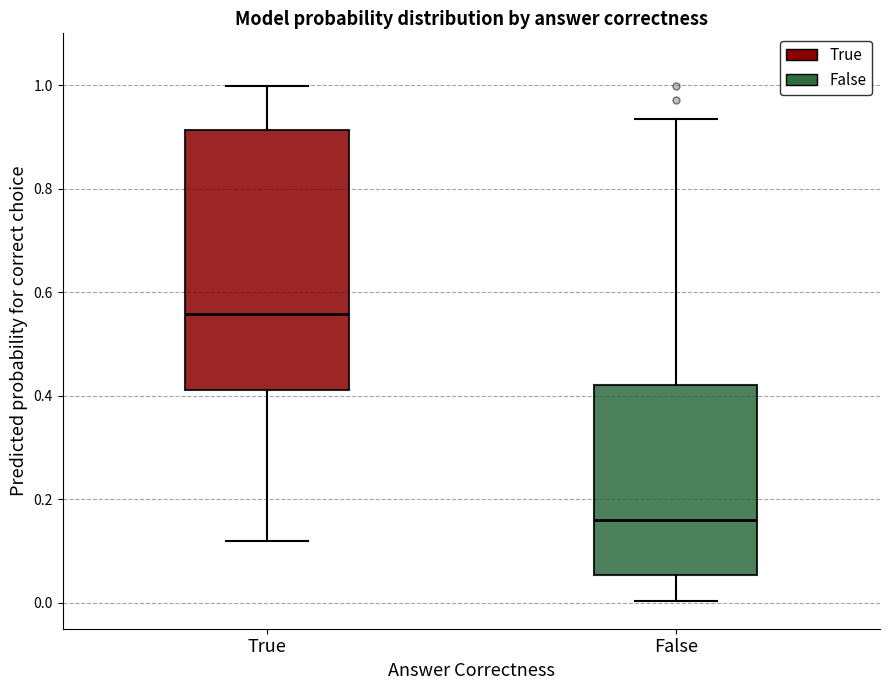

Where does the median line of the box for False sit on the y-axis? The values are not printed on the chart, so give them approximately, as read against the axis.

0.16